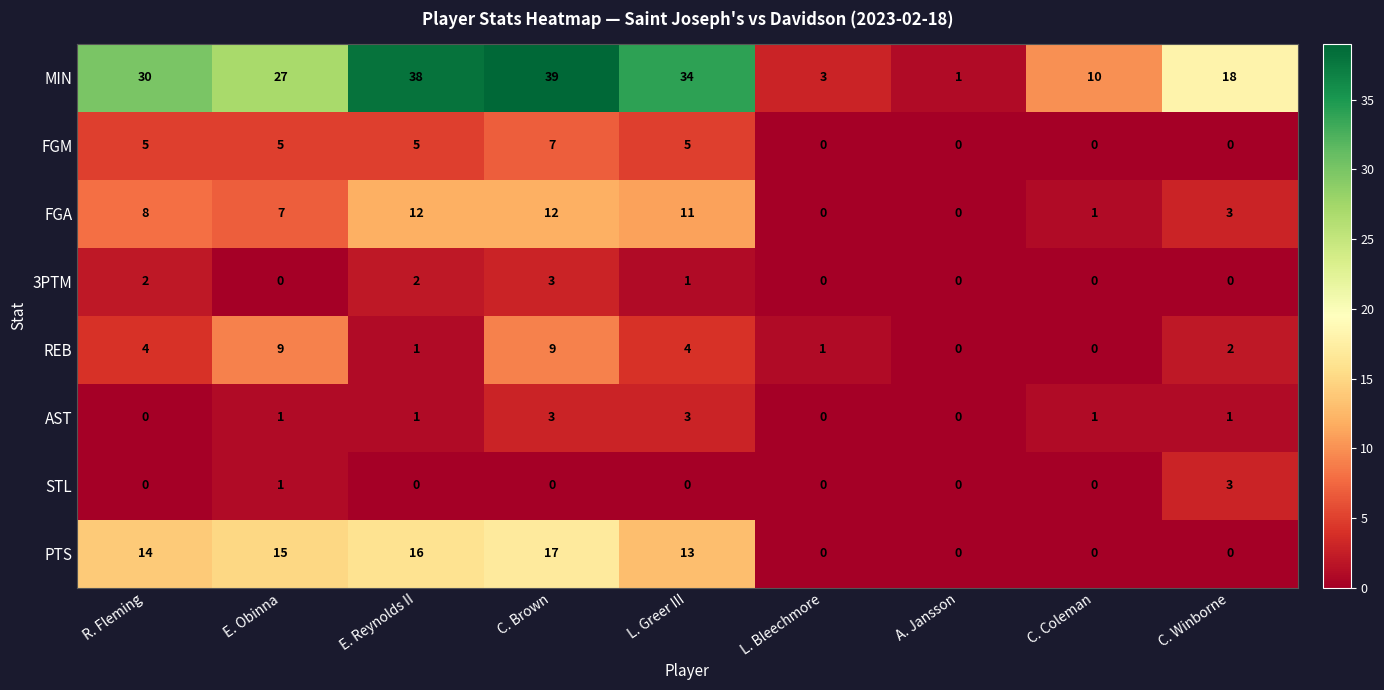

What is the sum of the PTS values at C. Winborne and C. Brown?

17